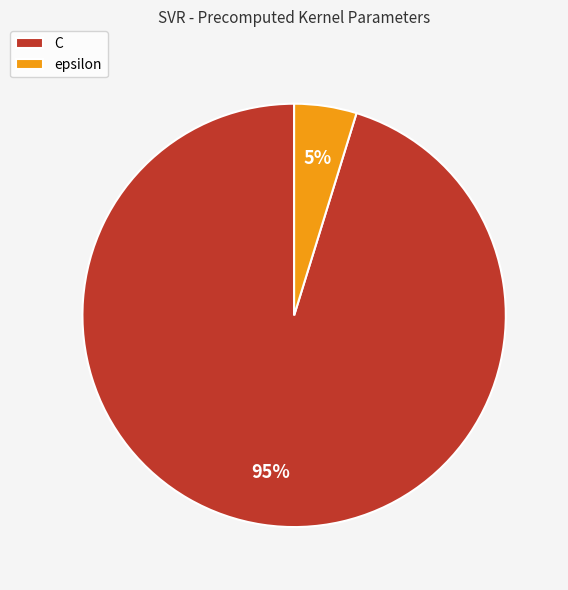

To the nearest percent, what is the combined percentage of epsilon and C?

100%